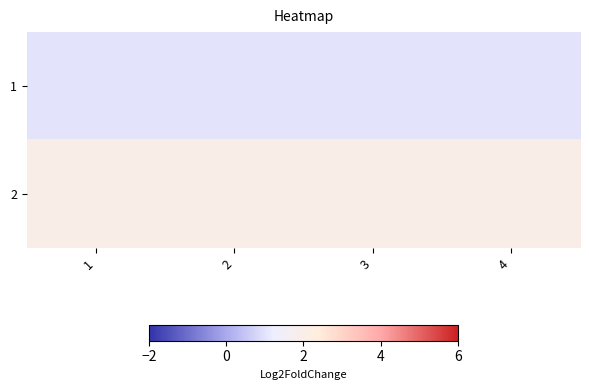

How many categories are shown in the chart?

4